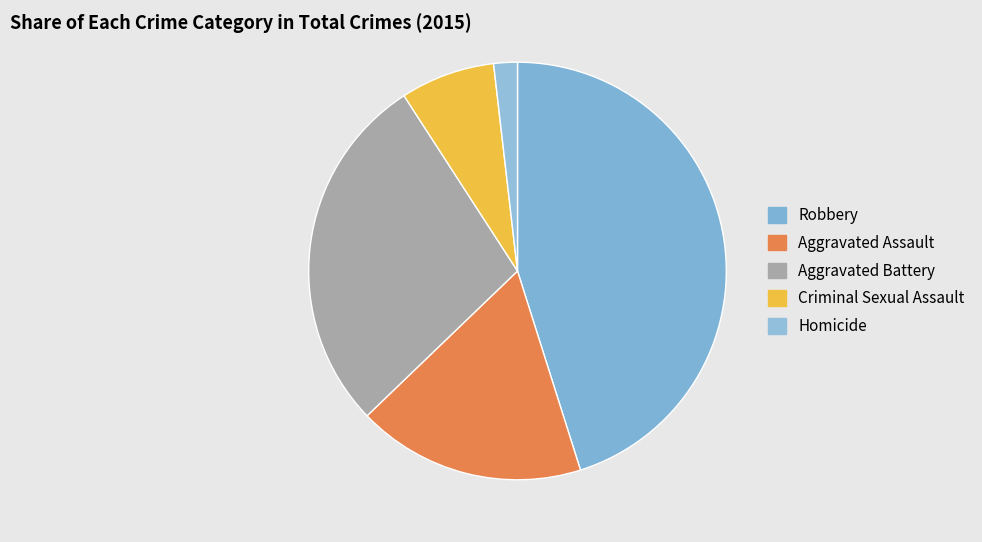

Which has a higher value, Robbery or Aggravated Assault?

Robbery